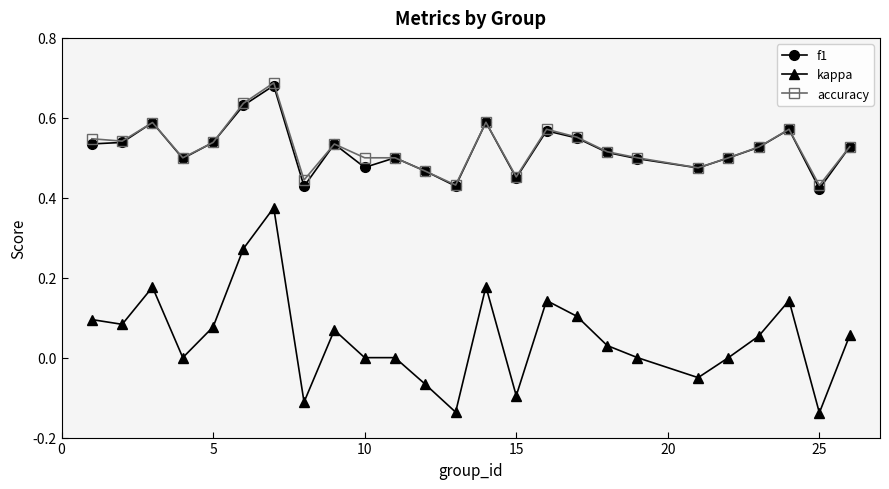

Which series has the widest spread of values?

kappa